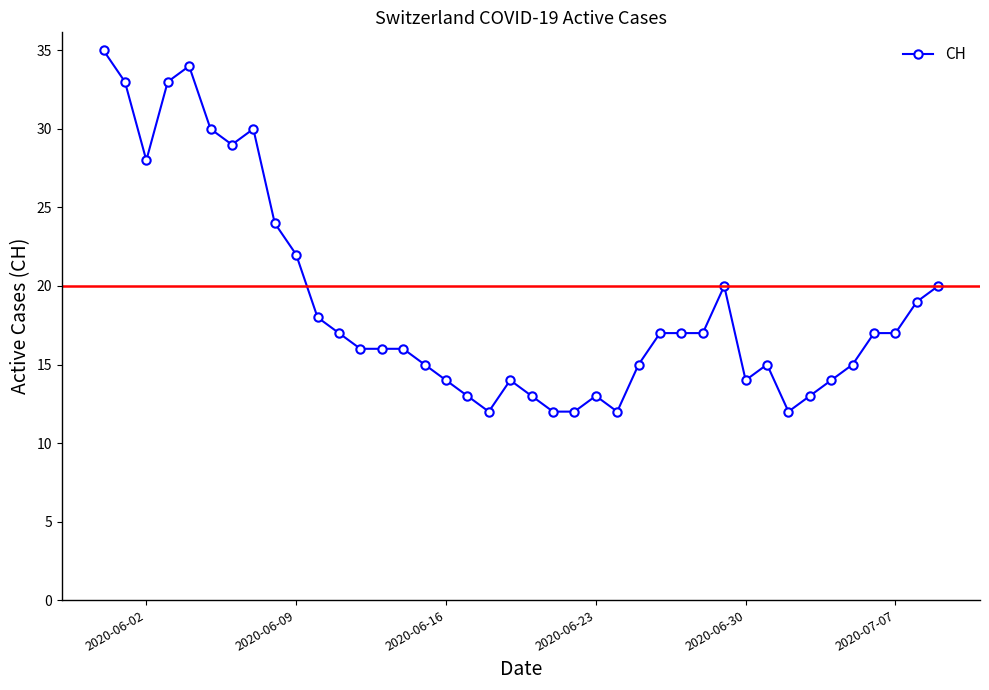

What is the minimum value shown in the chart?

12